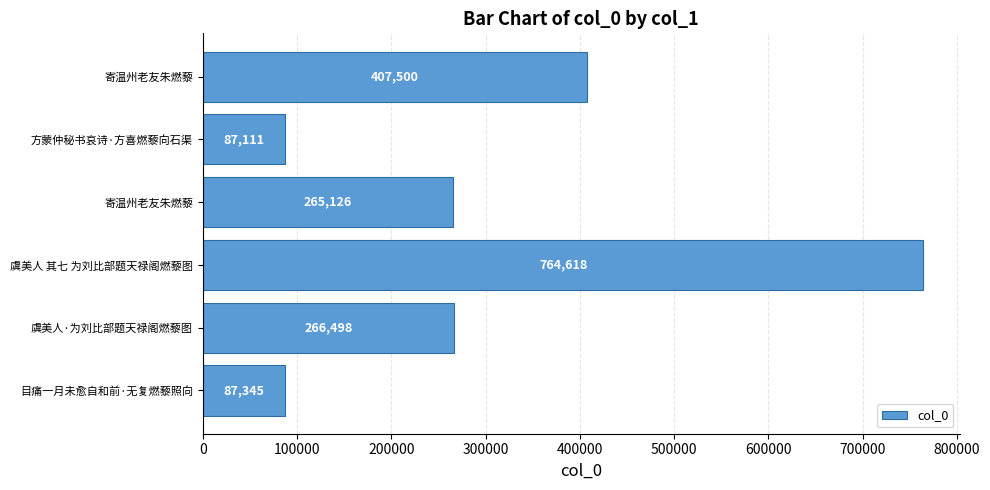

How many values are below 266498?

3